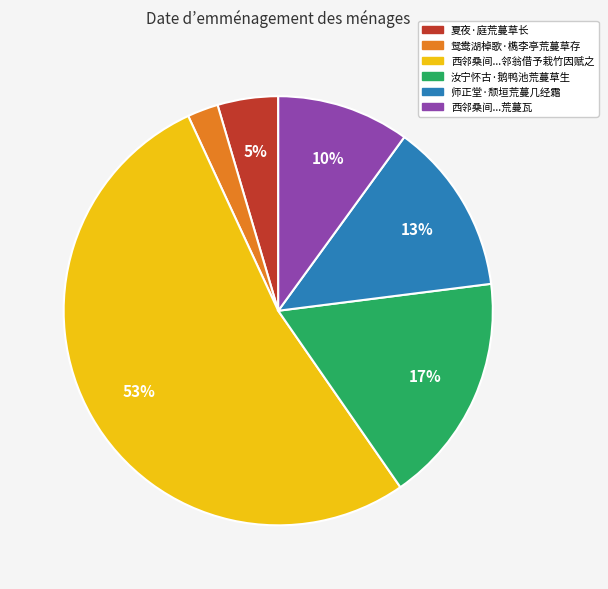

To the nearest percent, what is the average slice percentage?

17%